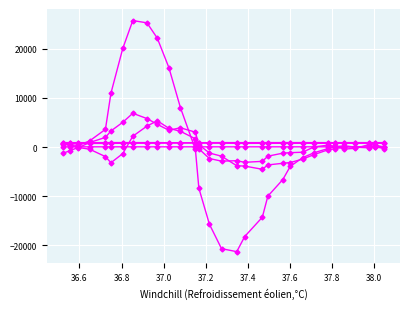

How many lines are shown in the chart?

6